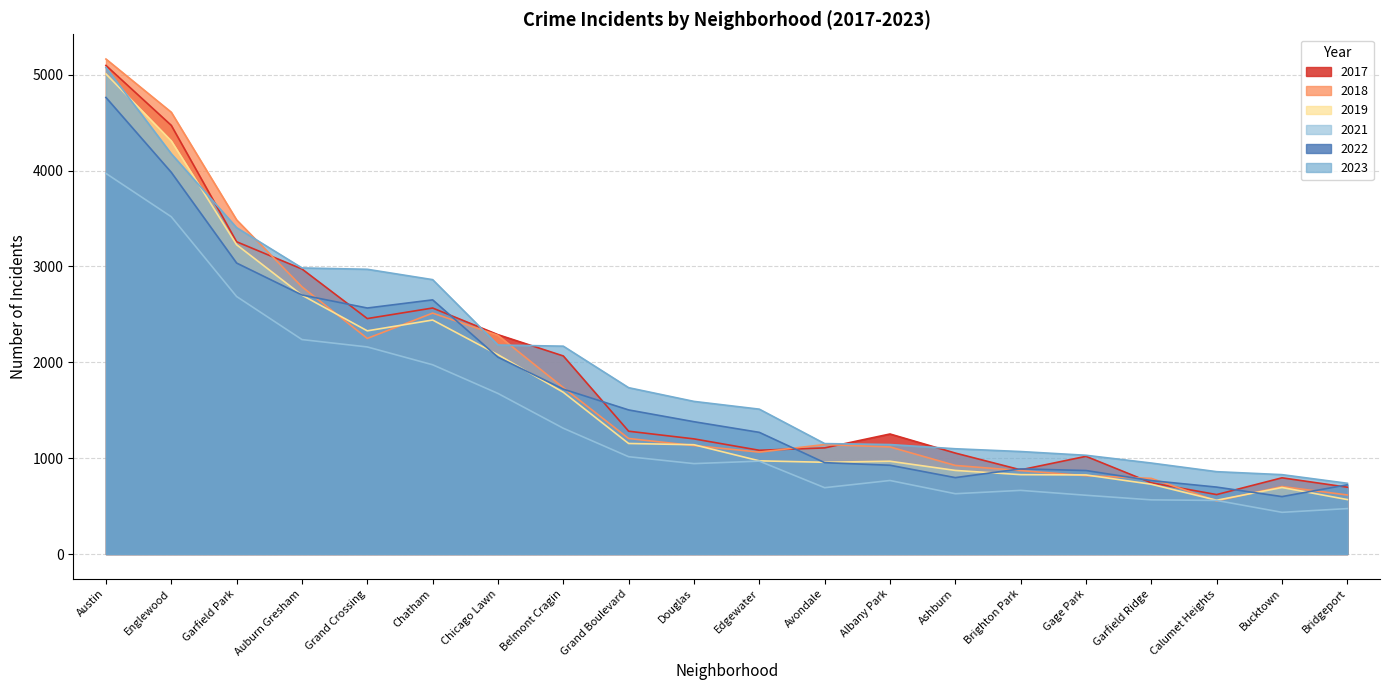

True or false: 2023 and 2019 cross at least once.

True